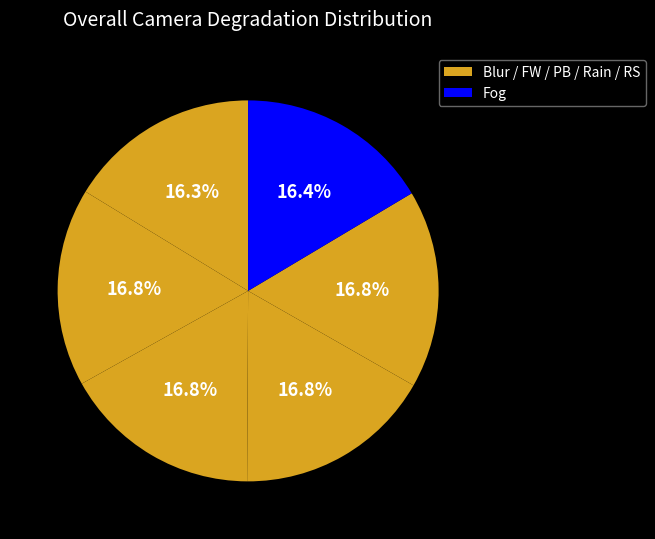

How many segments does this pie chart have?

6